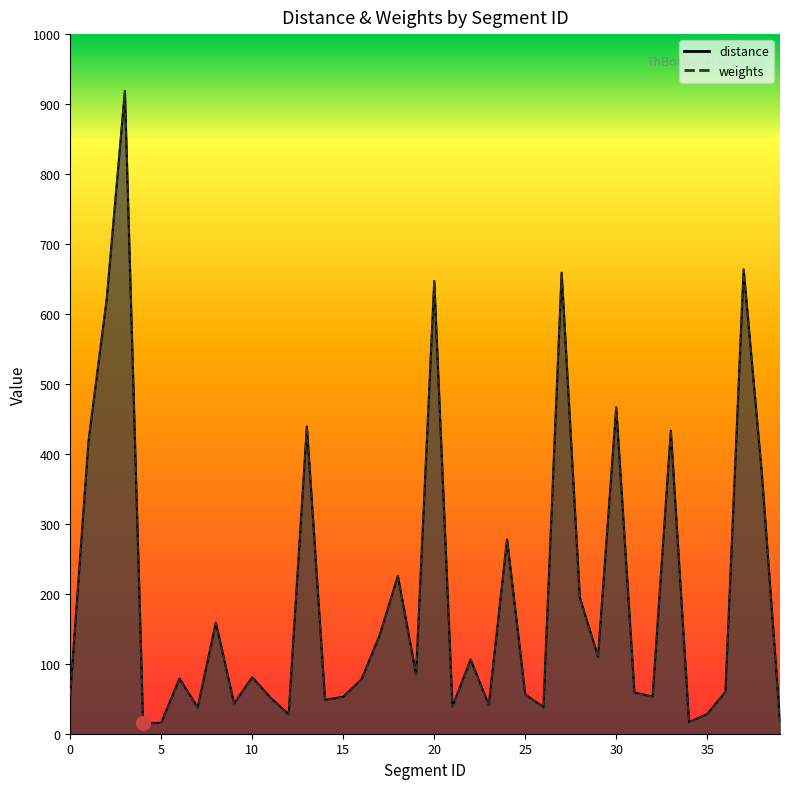

Is the value of weights at 4 greater than the value of distance at 9?

No